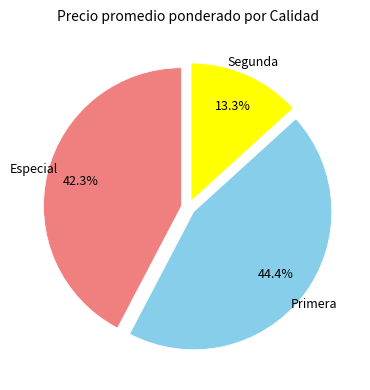

Is there any slice that represents more than half of the pie?

No